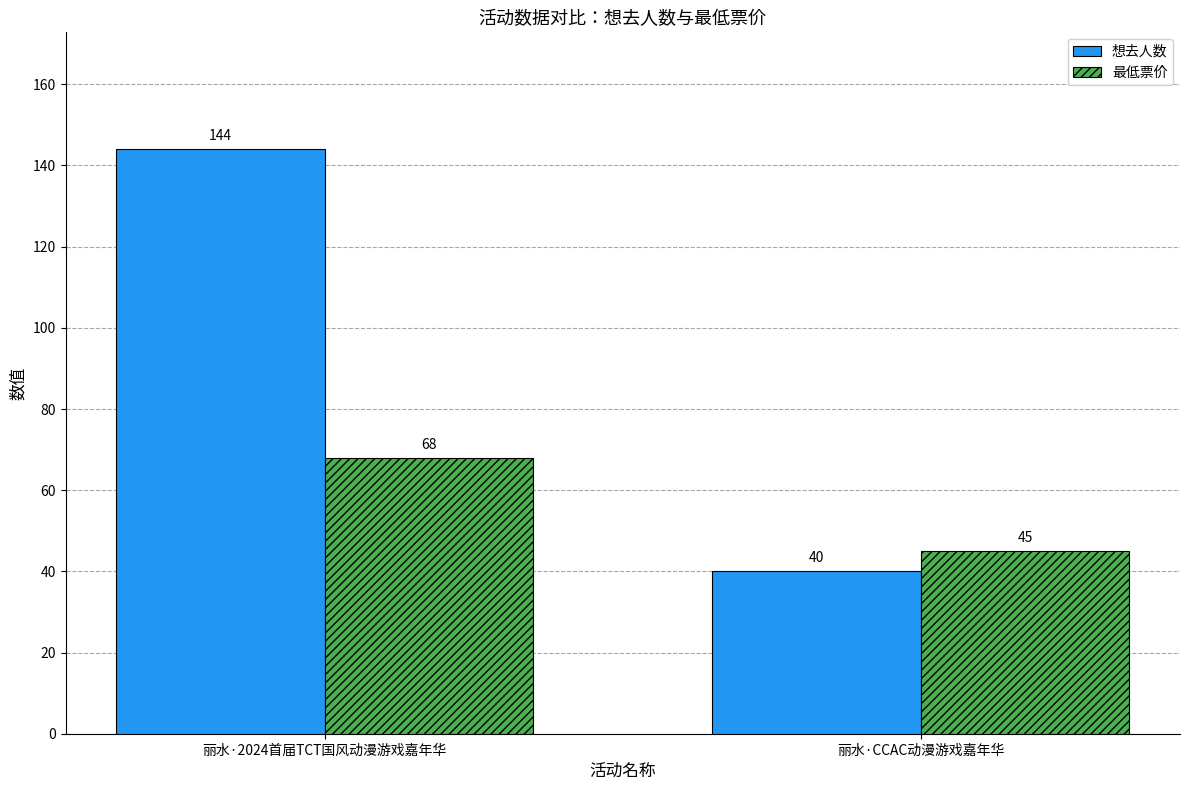

What is the label of the 2nd bar from the left?

丽水·CCAC动漫游戏嘉年华